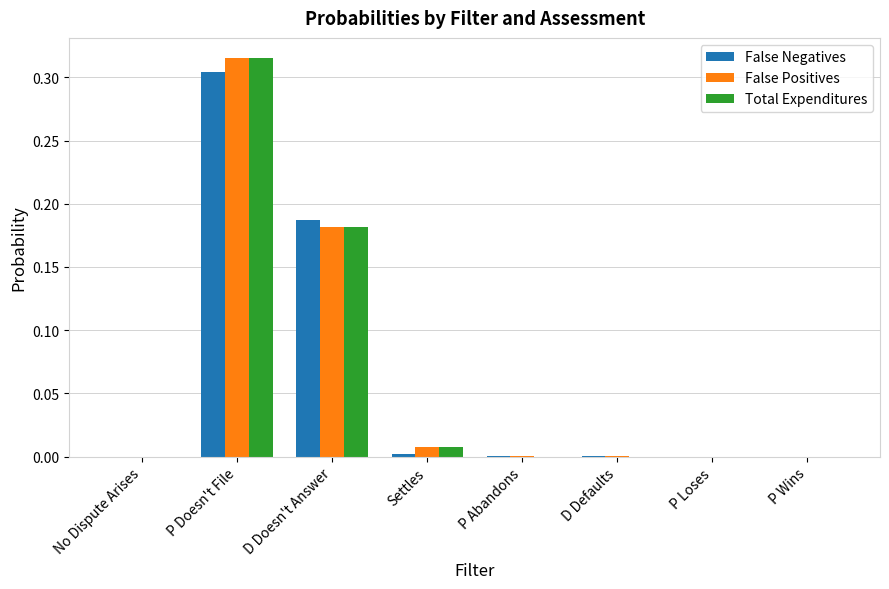

At which category is the sum across all series the highest?

P Doesn't File